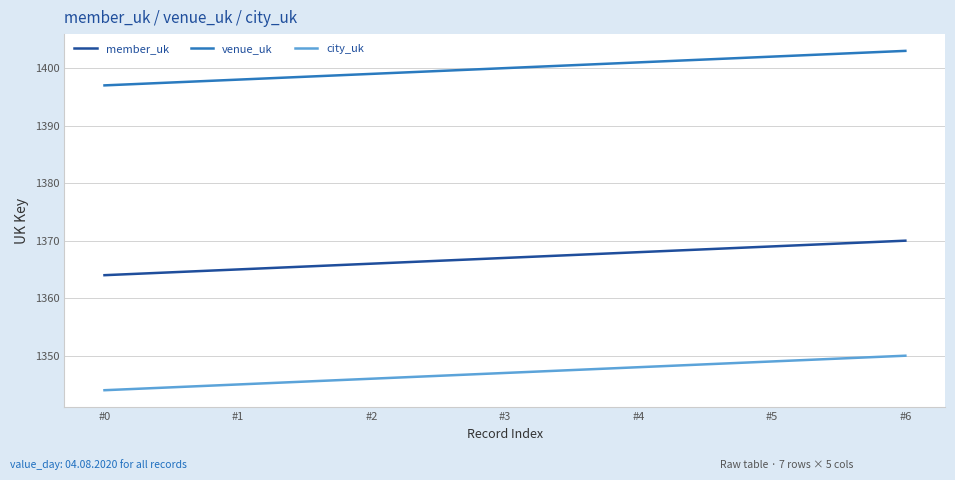

What is the spread (max minus min) of values at #1?

53